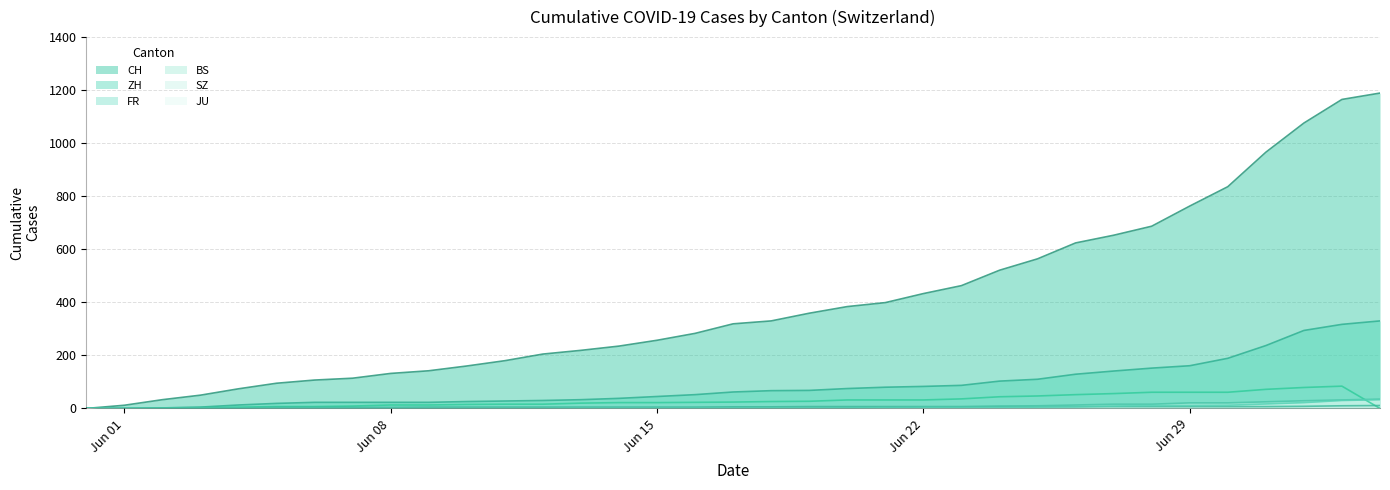

Which series has the widest spread of values?

CH